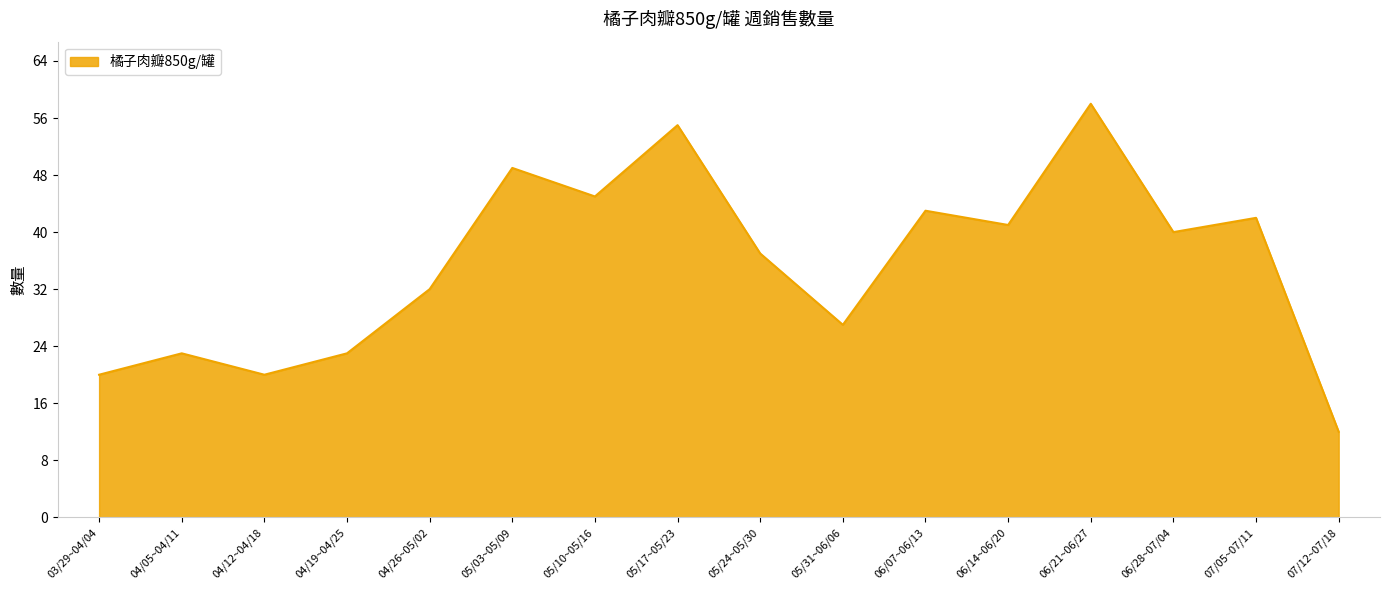

Reading left to right, what are all the values shown in this chart?

03/29~04/04=20	04/05~04/11=23	04/12~04/18=20	04/19~04/25=23	04/26~05/02=32	05/03~05/09=49	05/10~05/16=45	05/17~05/23=55	05/24~05/30=37	05/31~06/06=27	06/07~06/13=43	06/14~06/20=41	06/21~06/27=58	06/28~07/04=40	07/05~07/11=42	07/12~07/18=12